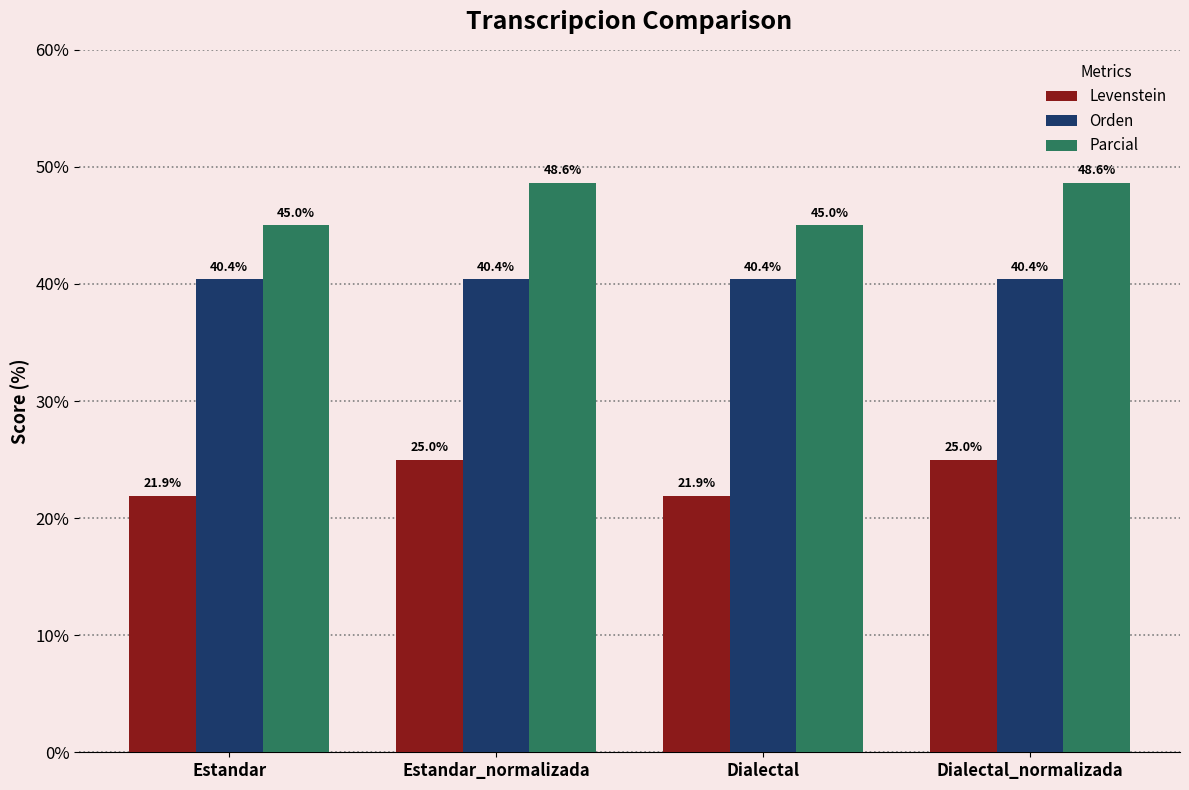

What is the difference between the maximum and minimum values in the Parcial series?

3.6